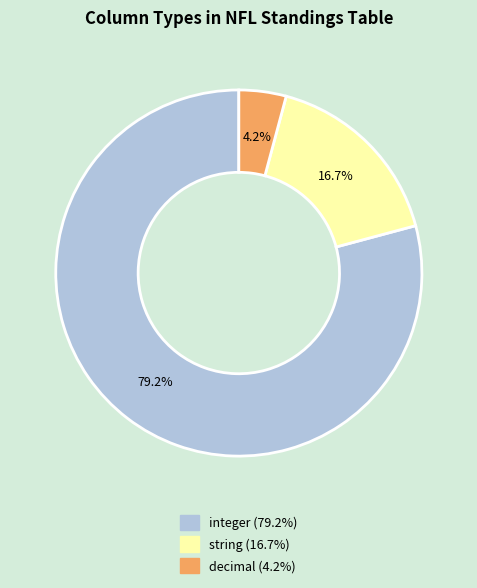

Does any single category account for the majority?

Yes